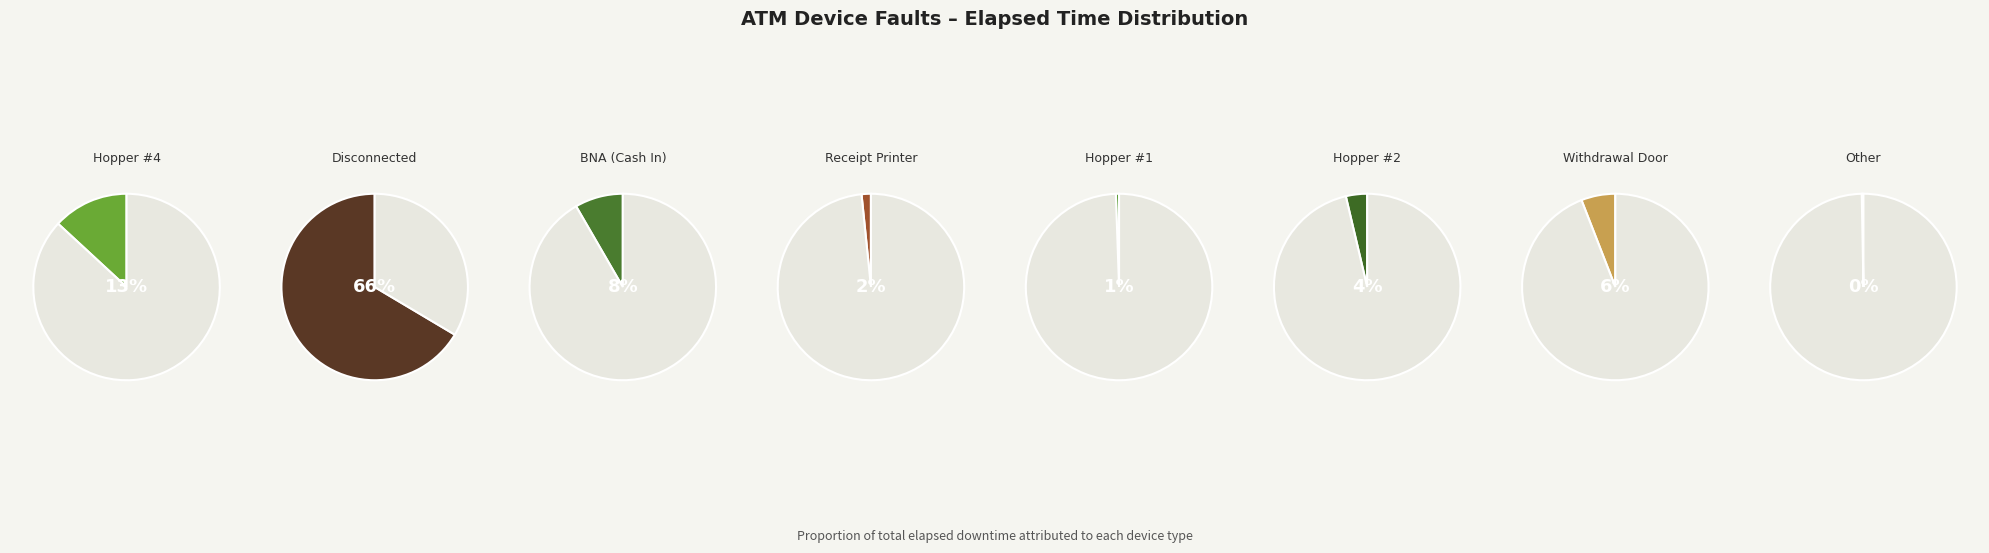

To the nearest percent, what is the difference between the BNA (Cash In) and Other slice percentages?

8%